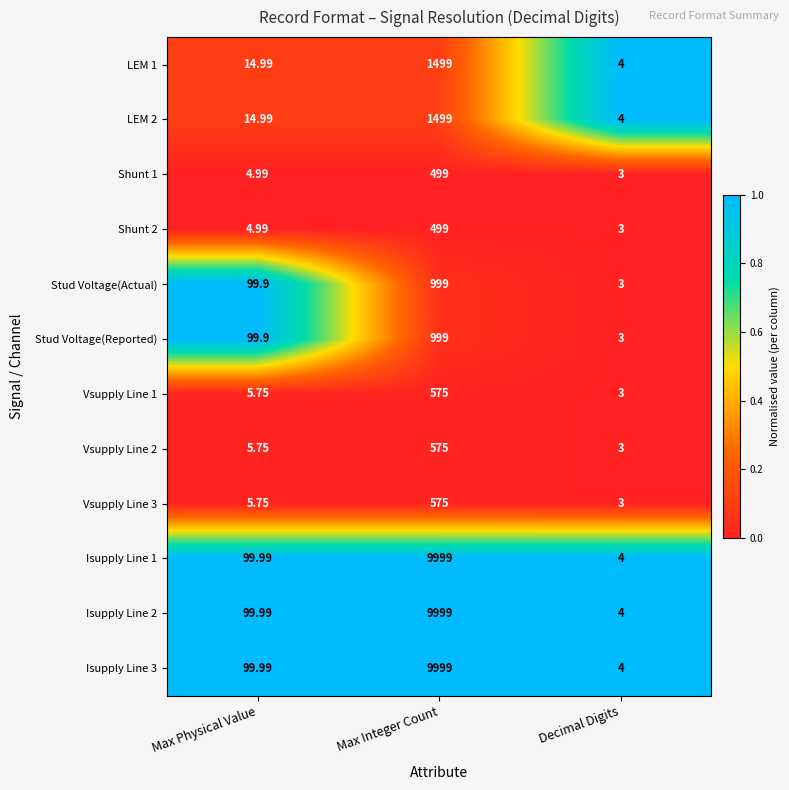

Which category has the lowest value in the Vsupply Line 1 series?

Decimal Digits